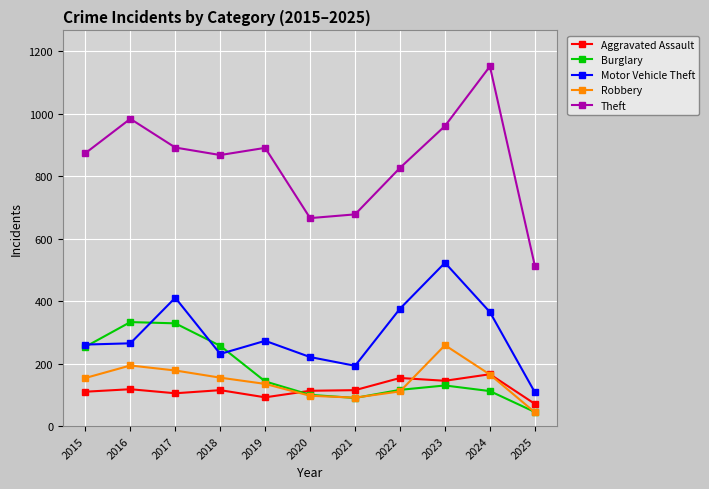

How many lines are shown in the chart?

5